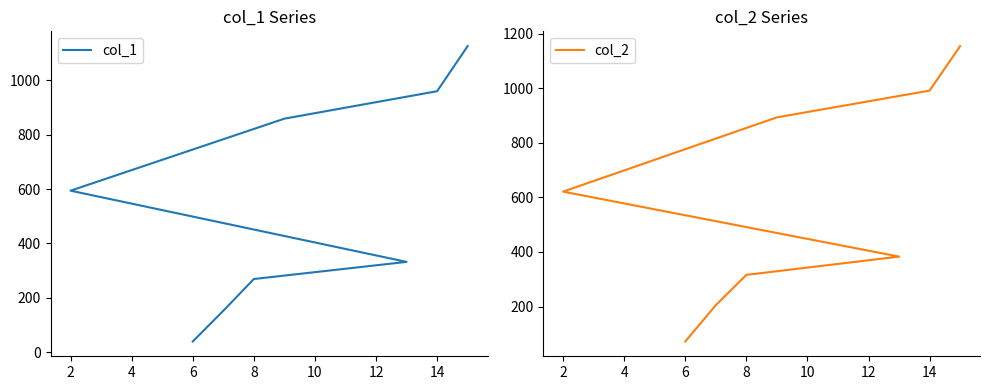

Reading left to right, transcribe all the data shown in this chart.

col_1: 594	39	152	269	859	332	960	1126
col_2: 621	72	205	316	893	383	991	1154